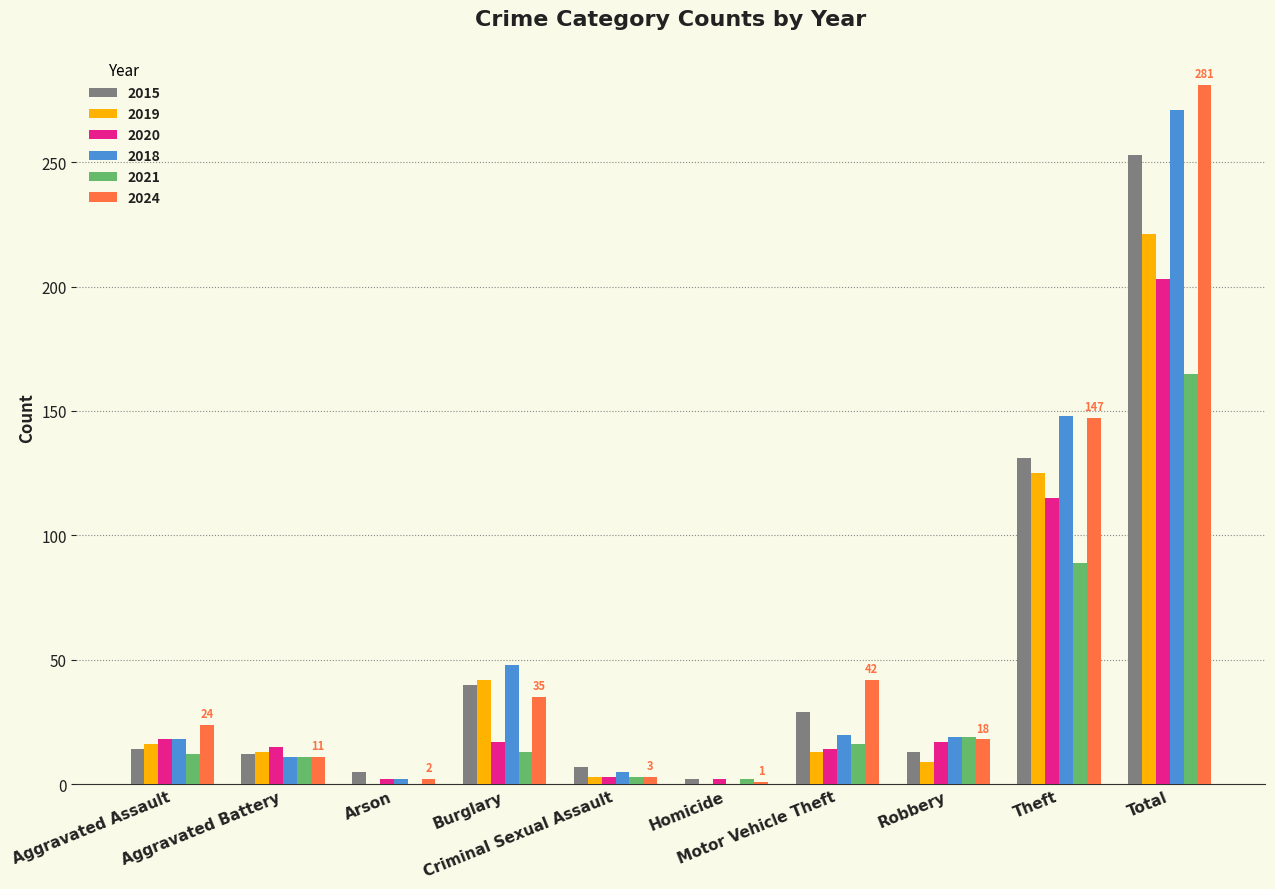

What is the highest value of the 2018 series?

271